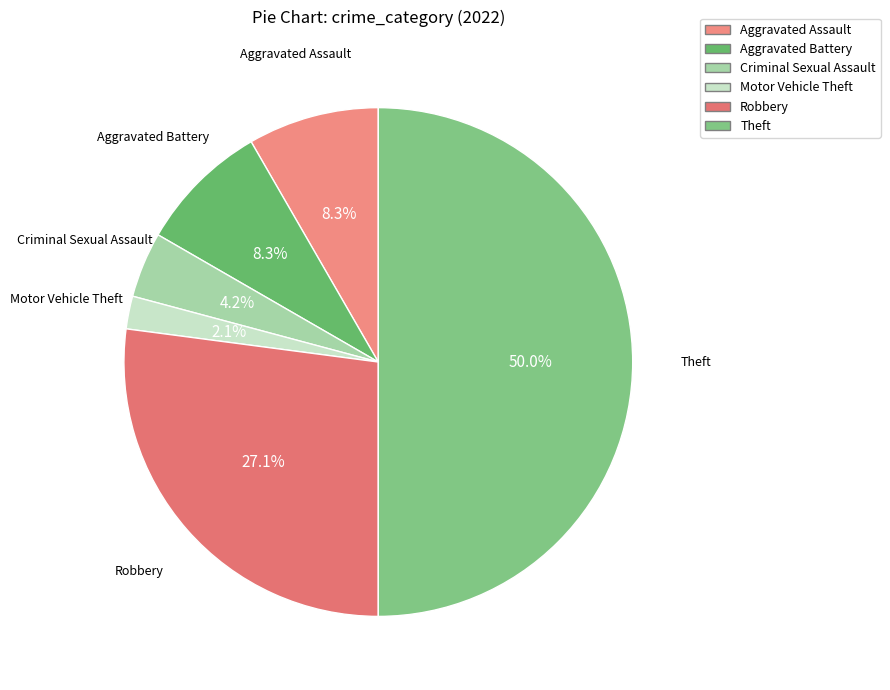

How many segments does this pie chart have?

6